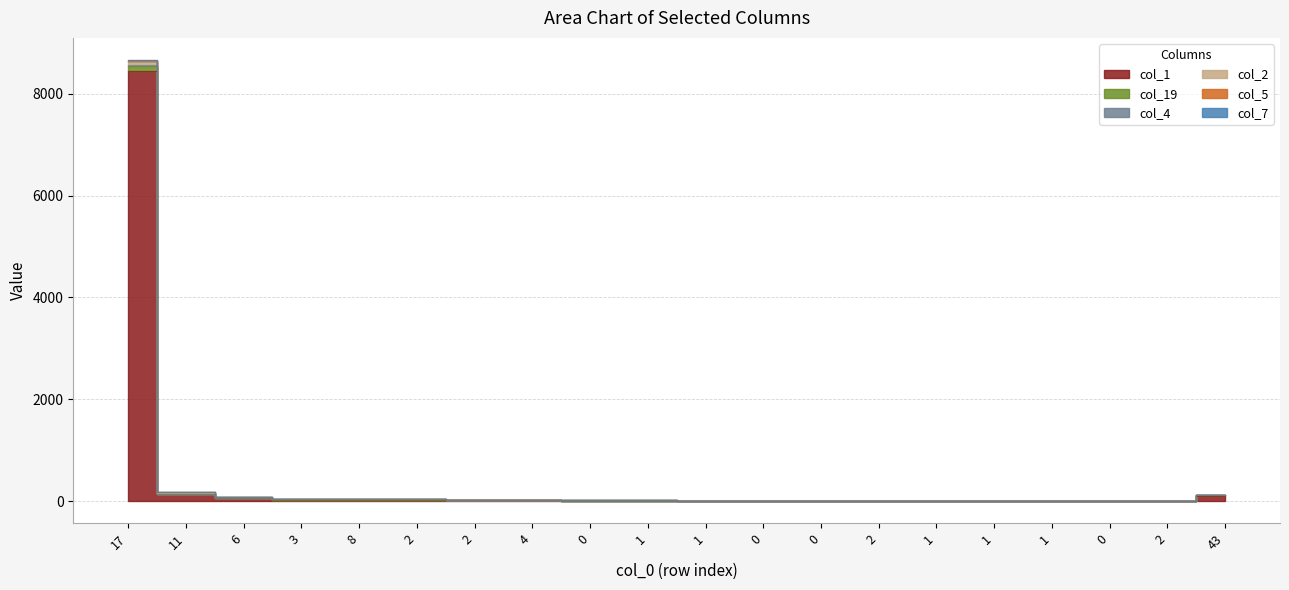

Is the value of col_19 at 1 greater than the value of col_1 at 11?

No